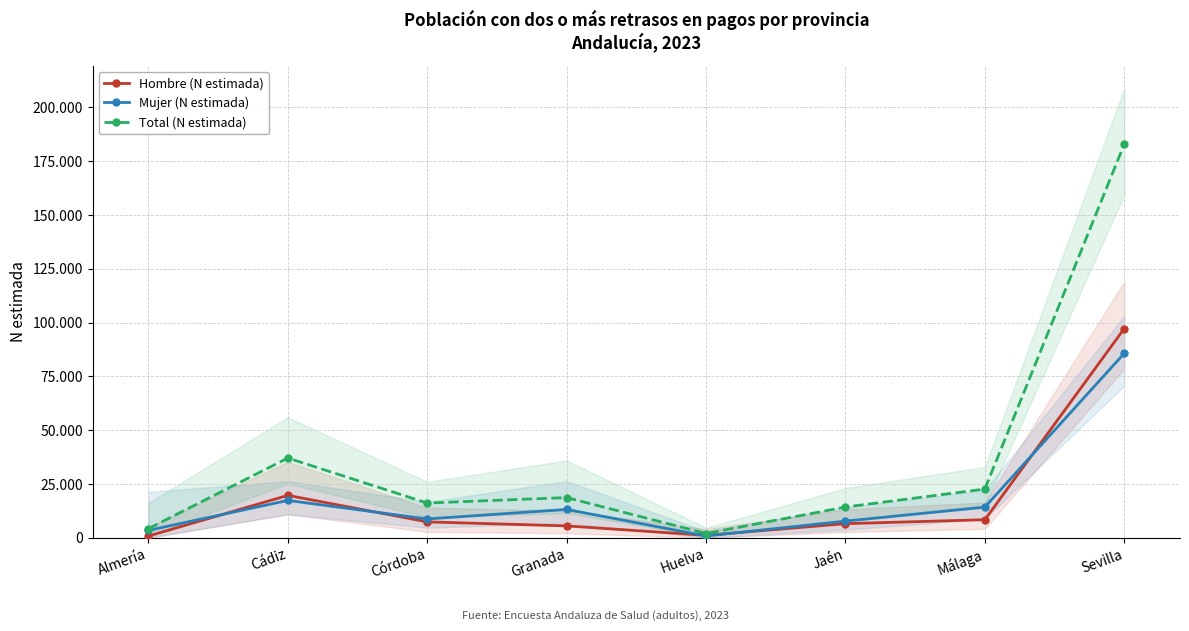

At Granada, list the series in order from largest to smallest.

Total (N estimada), Mujer (N estimada), Hombre (N estimada)